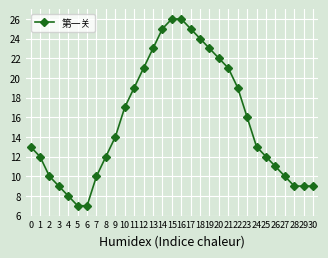

The value at 5 is 11. True or false?

False